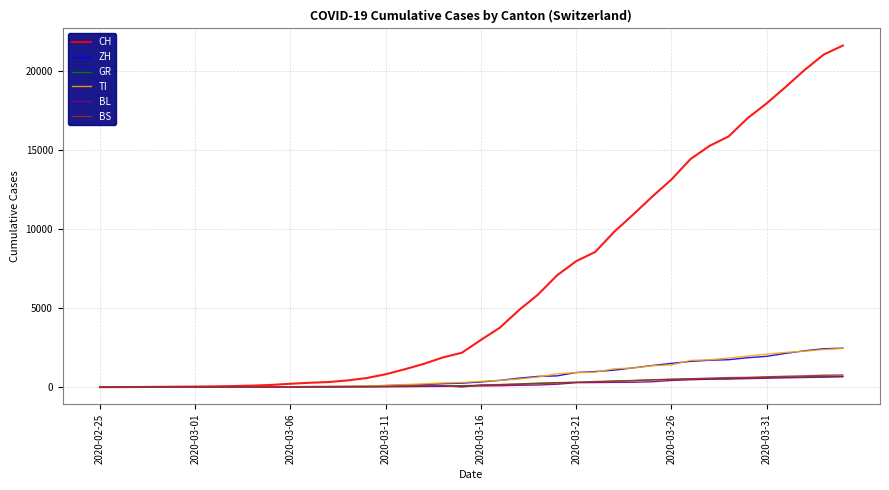

Which series has the largest total across all categories?

CH